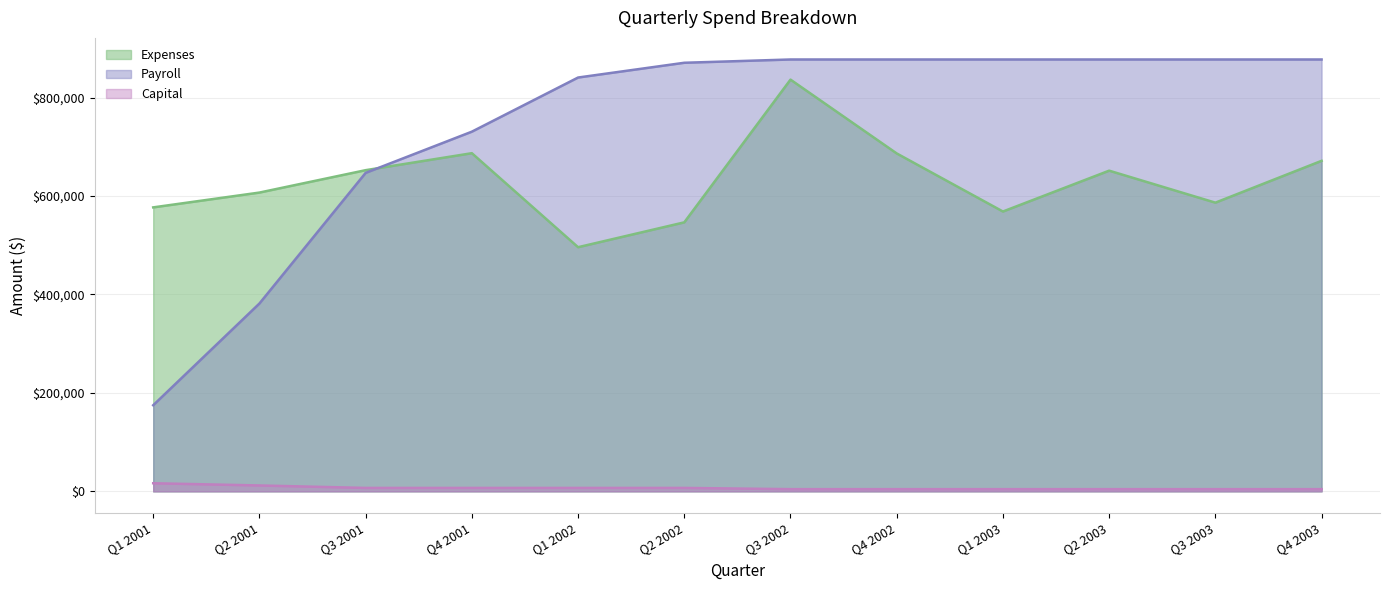

The value of Payroll at Q4 2001 is 1066584.1. True or false?

False